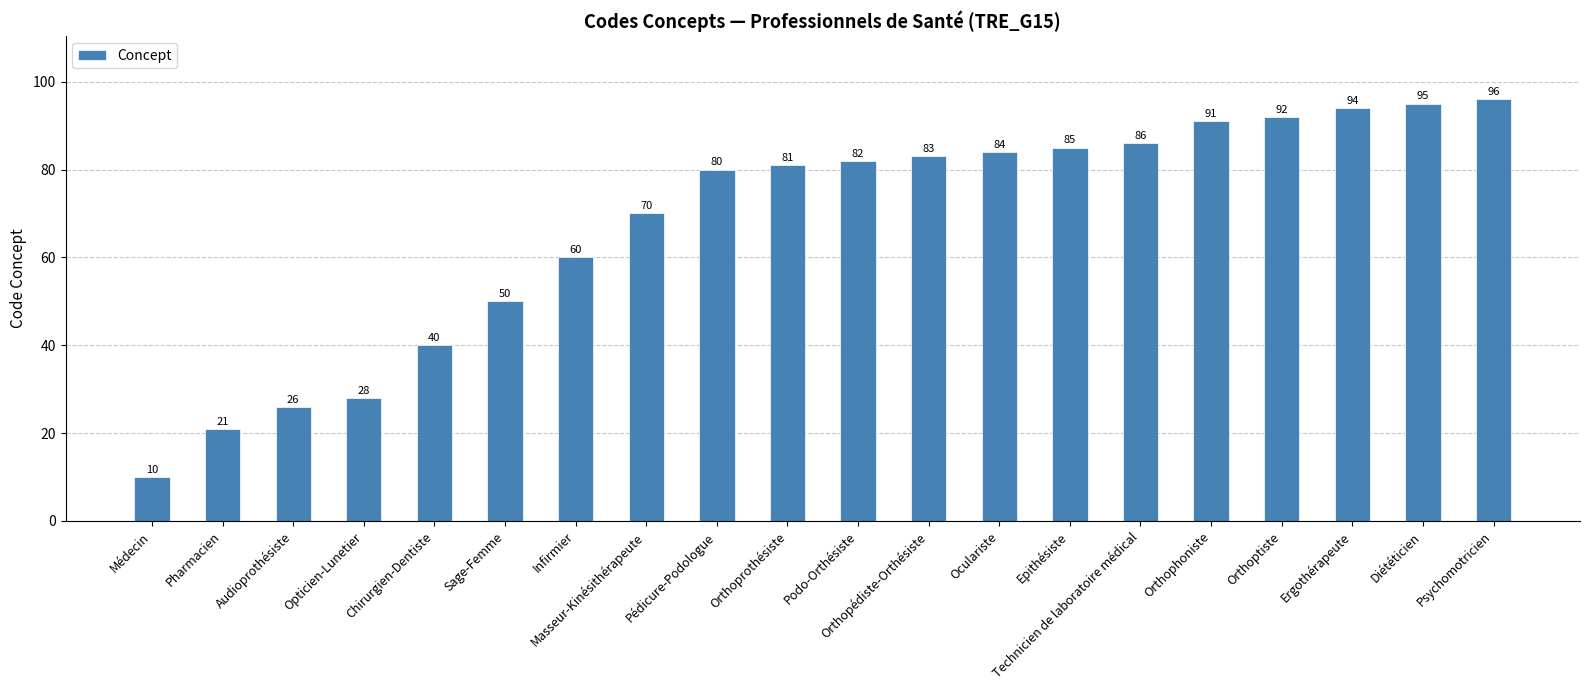

Where is the data nearest to the value 53?

Sage-Femme